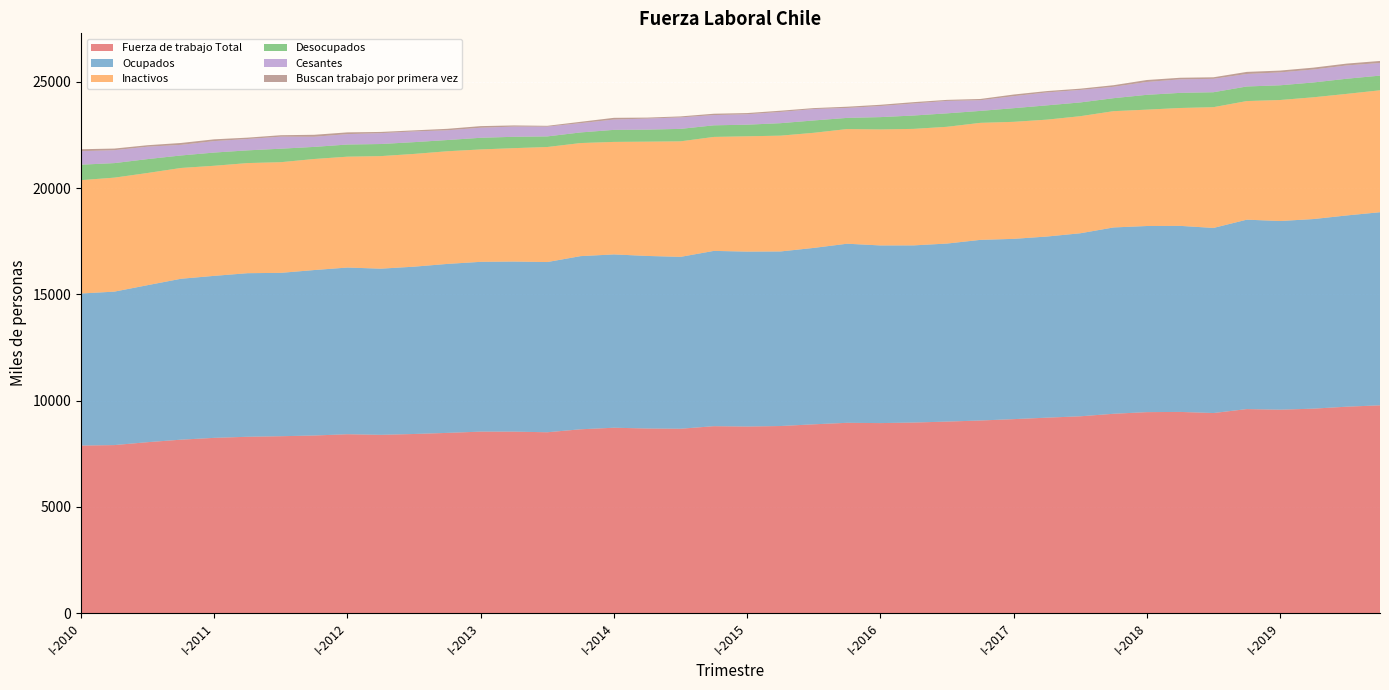

Reading left to right, list all the values displayed in this chart.

Fuerza de trabajo Total: I-2010=7883.7	II-2010=7905.9	III-2010=8042.9	IV-2010=8160.7	I-2011=8246.4	II-2011=8296.9	III-2011=8323.2	IV-2011=8356.4	I-2012=8416.9	II-2012=8388.4	III-2012=8428.3	IV-2012=8480.1	I-2013=8539.4	II-2013=8538.8	III-2013=8509.5	IV-2013=8649.5	I-2014=8722.9	II-2014=8686.6	III-2014=8675.2	IV-2014=8795.4	I-2015=8779.0	II-2015=8802.8	III-2015=8883.4	IV-2015=8954.1	I-2016=8940.9	II-2016=8966.7	III-2016=9012.0	IV-2016=9062.6	I-2017=9127.0	II-2017=9196.6	III-2017=9260.9	IV-2017=9379.5	I-2018=9456.6	II-2018=9466.9	III-2018=9414.2	IV-2018=9600.3	I-2019=9571.7	II-2019=9620.5	III-2019=9712.7	IV-2019=9777.8
Ocupados: I-2010=7156.2	II-2010=7221.6	III-2010=7389.5	IV-2010=7572.3	I-2011=7623.9	II-2011=7698.5	III-2011=7688.4	IV-2011=7786.9	I-2012=7844.8	II-2012=7819.5	III-2012=7874.1	IV-2012=7952.3	I-2013=7990.7	II-2013=8004.2	III-2013=8010.8	IV-2013=8149.4	I-2014=8156.2	II-2014=8120.4	III-2014=8088.7	IV-2014=8249.6	I-2015=8232.2	II-2015=8215.6	III-2015=8302.0	IV-2015=8428.5	I-2016=8360.6	II-2016=8337.4	III-2016=8378.4	IV-2016=8500.7	I-2017=8484.4	II-2017=8524.1	III-2017=8613.1	IV-2017=8768.7	I-2018=8759.1	II-2018=8755.5	III-2018=8710.9	IV-2018=8914.2	I-2019=8879.1	II-2019=8922.6	III-2019=9000.1	IV-2019=9087.1
Inactivos: I-2010=5334.5	II-2010=5364.3	III-2010=5279.3	IV-2010=5214.1	I-2011=5180.5	II-2011=5182.3	III-2011=5207.8	IV-2011=5226.4	I-2012=5217.1	II-2012=5297.4	III-2012=5306.3	IV-2012=5301.8	I-2013=5289.3	II-2013=5337.1	III-2013=5413.6	IV-2013=5321.1	I-2014=5294.8	II-2014=5378.4	III-2014=5436.8	IV-2014=5363.5	I-2015=5426.5	II-2015=5449.6	III-2015=5416.9	IV-2015=5396.0	I-2016=5458.8	II-2016=5482.8	III-2016=5494.3	IV-2016=5507.4	I-2017=5506.8	II-2017=5501.0	III-2017=5509.3	IV-2017=5472.3	I-2018=5476.5	II-2018=5547.8	III-2018=5683.3	IV-2018=5581.8	I-2019=5694.6	II-2019=5730.5	III-2019=5721.2	IV-2019=5738.1
Desocupados: I-2010=727.5	II-2010=684.3	III-2010=653.5	IV-2010=588.4	I-2011=622.4	II-2011=598.4	III-2011=634.8	IV-2011=569.5	I-2012=572.1	II-2012=568.8	III-2012=554.3	IV-2012=527.9	I-2013=548.8	II-2013=534.6	III-2013=498.7	IV-2013=500.1	I-2014=566.7	II-2014=566.2	III-2014=586.5	IV-2014=545.8	I-2015=546.8	II-2015=587.2	III-2015=581.3	IV-2015=525.6	I-2016=580.3	II-2016=629.3	III-2016=633.6	IV-2016=561.9	I-2017=642.6	II-2017=672.5	III-2017=647.8	IV-2017=610.9	I-2018=697.5	II-2018=711.3	III-2018=703.3	IV-2018=686.1	I-2019=692.6	II-2019=697.8	III-2019=712.7	IV-2019=690.6
Cesantes: I-2010=634.3	II-2010=607.9	III-2010=583.9	IV-2010=498.8	I-2011=539.1	II-2011=535.0	III-2011=567.4	IV-2011=476.9	I-2012=489.7	II-2012=511.6	III-2012=503.6	IV-2012=458.7	I-2013=473.2	II-2013=480.5	III-2013=460.2	IV-2013=436.4	I-2014=485.8	II-2014=520.1	III-2014=540.1	IV-2014=482.1	I-2015=490.7	II-2015=529.1	III-2015=536.5	IV-2015=468.6	I-2016=521.0	II-2016=566.4	III-2016=584.3	IV-2016=502.8	I-2017=564.9	II-2017=608.3	III-2017=588.6	IV-2017=535.5	I-2018=605.6	II-2018=636.2	III-2018=630.7	IV-2018=588.6	I-2019=607.6	II-2019=608.6	III-2019=625.3	IV-2019=594.5
Buscan trabajo por primera vez: I-2010=93.2	II-2010=76.4	III-2010=69.5	IV-2010=89.6	I-2011=83.3	II-2011=63.4	III-2011=67.4	IV-2011=92.6	I-2012=82.4	II-2012=57.3	III-2012=50.6	IV-2012=69.1	I-2013=75.6	II-2013=54.1	III-2013=38.5	IV-2013=63.7	I-2014=80.9	II-2014=46.1	III-2014=46.4	IV-2014=63.7	I-2015=56.1	II-2015=58.0	III-2015=44.9	IV-2015=57.1	I-2016=59.3	II-2016=62.9	III-2016=49.3	IV-2016=59.1	I-2017=77.7	II-2017=64.2	III-2017=59.2	IV-2017=75.3	I-2018=91.9	II-2018=75.1	III-2018=72.5	IV-2018=97.5	I-2019=85.1	II-2019=89.2	III-2019=87.3	IV-2019=96.2